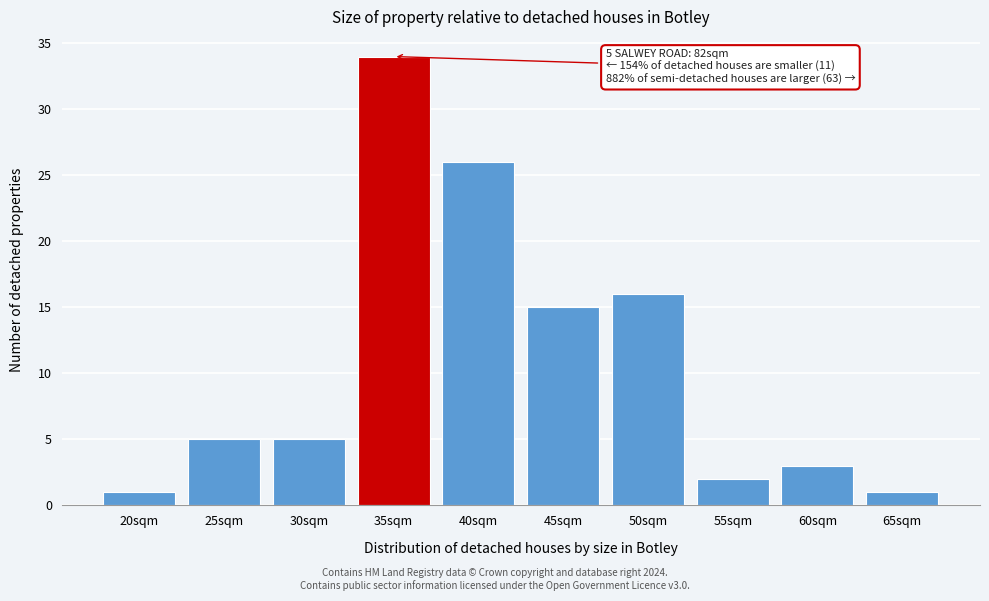

Reading left to right, list all the values displayed in this chart.

20sqm=1	25sqm=5	30sqm=5	35sqm=34	40sqm=26	45sqm=15	50sqm=16	55sqm=2	60sqm=3	65sqm=1